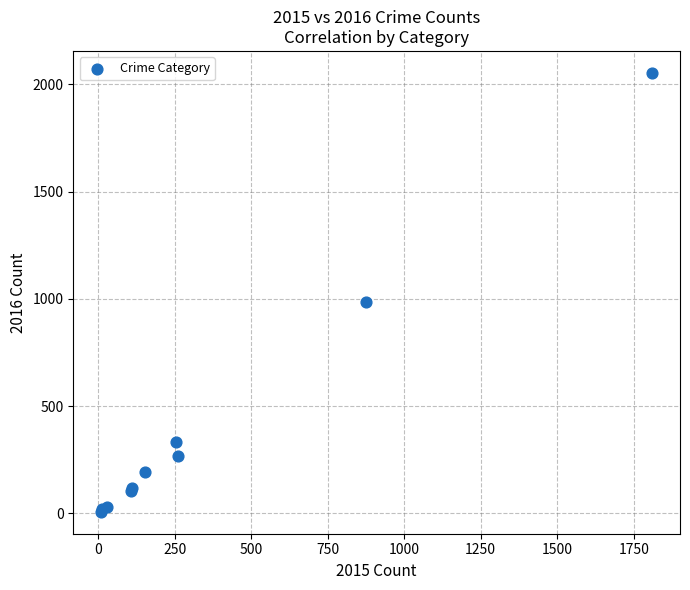

What Y value in the scatter plot is closest to 1030?

984